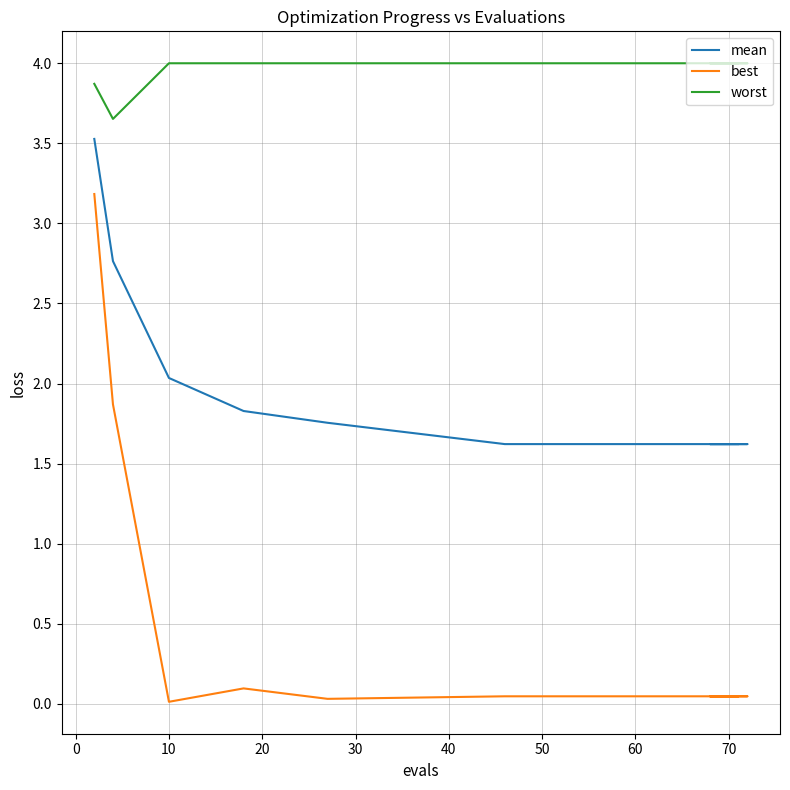

Is the value of best at 10 greater than the value of worst at 50?

No